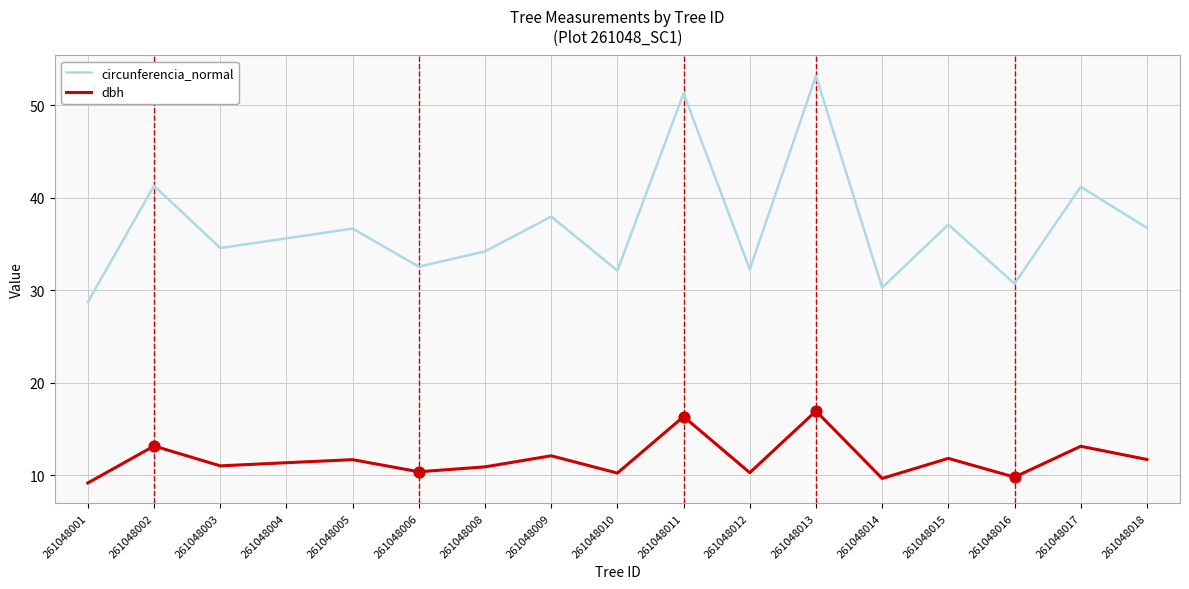

Is the value of circunferencia_normal at 261048016 greater than the value of dbh at 261048012?

Yes